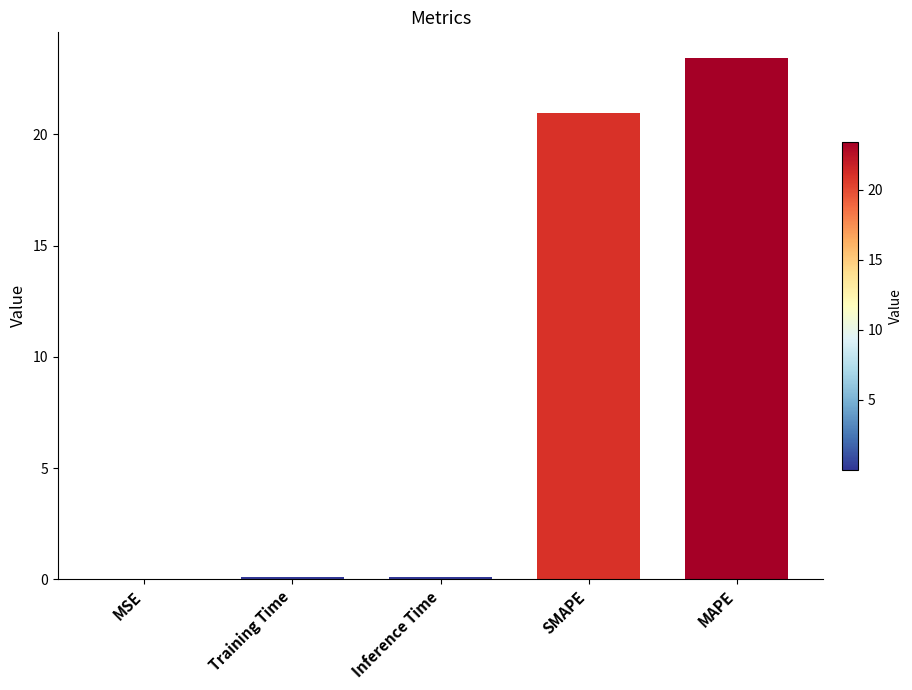

Is it true that the value at SMAPE is 30.1?

False